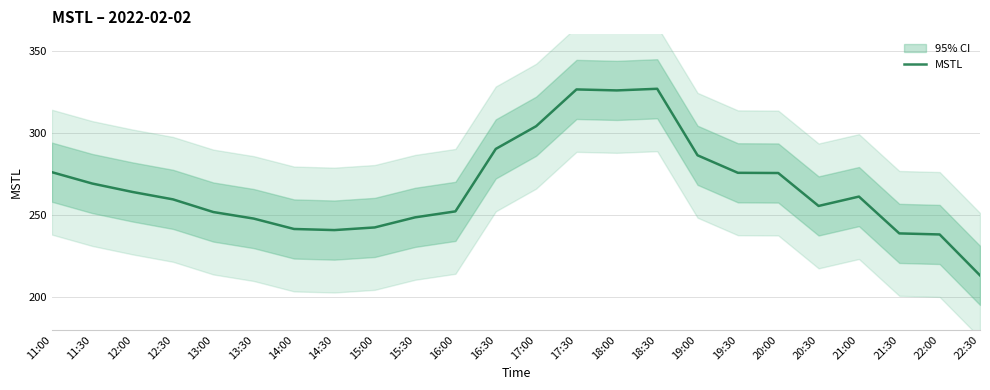

What is the label of the 5th point from the left?

13:00